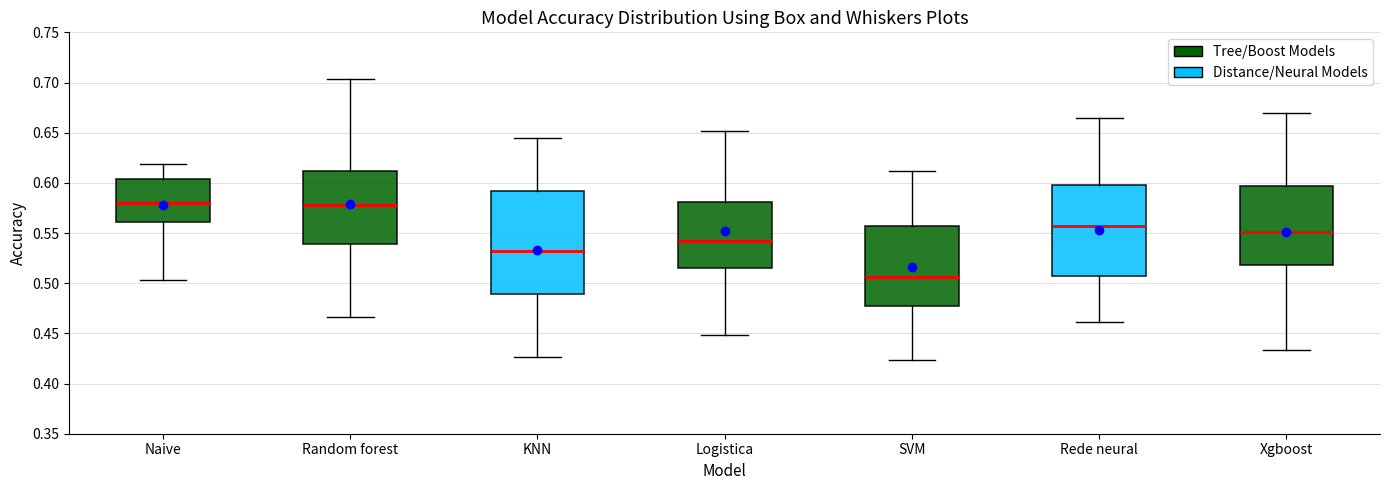

Which box is the tallest, from its lower edge to its upper edge?

KNN